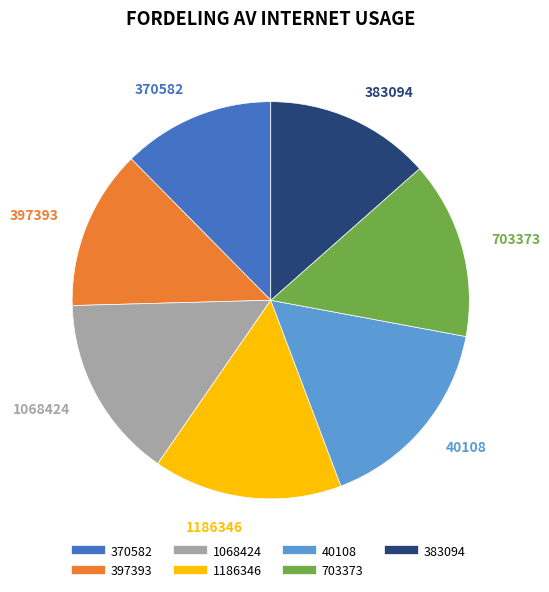

To the nearest percent, what is the average slice percentage?

14%